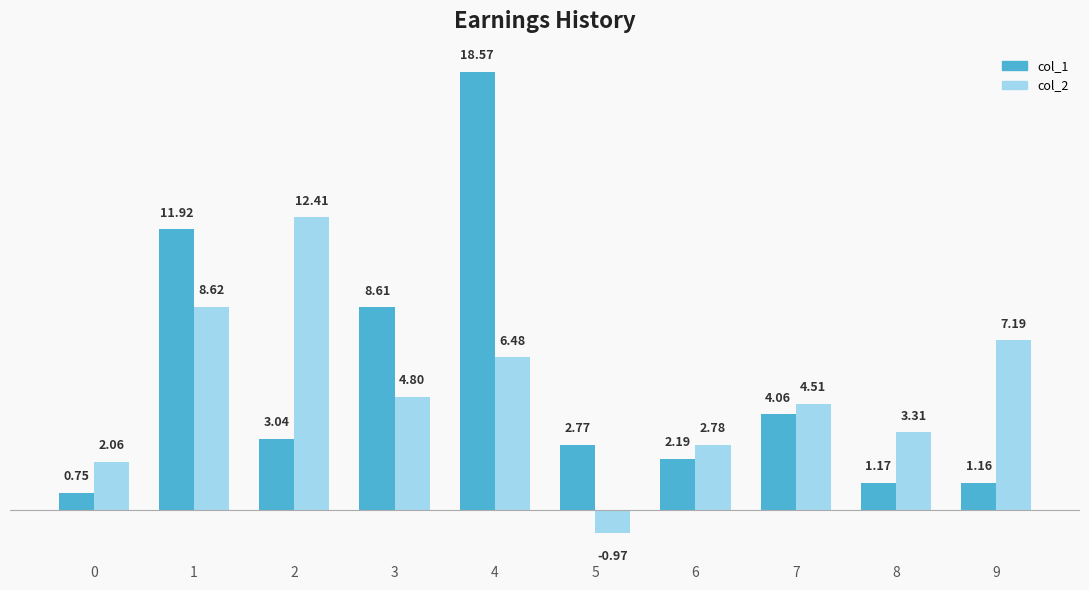

How many bars are there in each group?

2